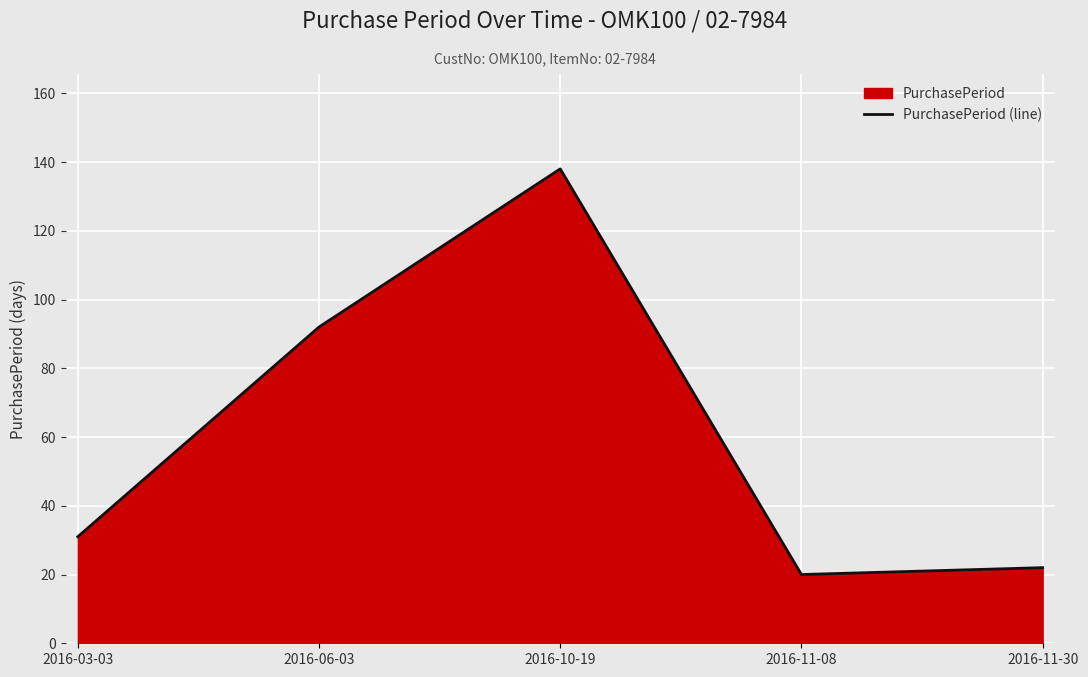

At which label is the value closest to 79?

2016-06-03